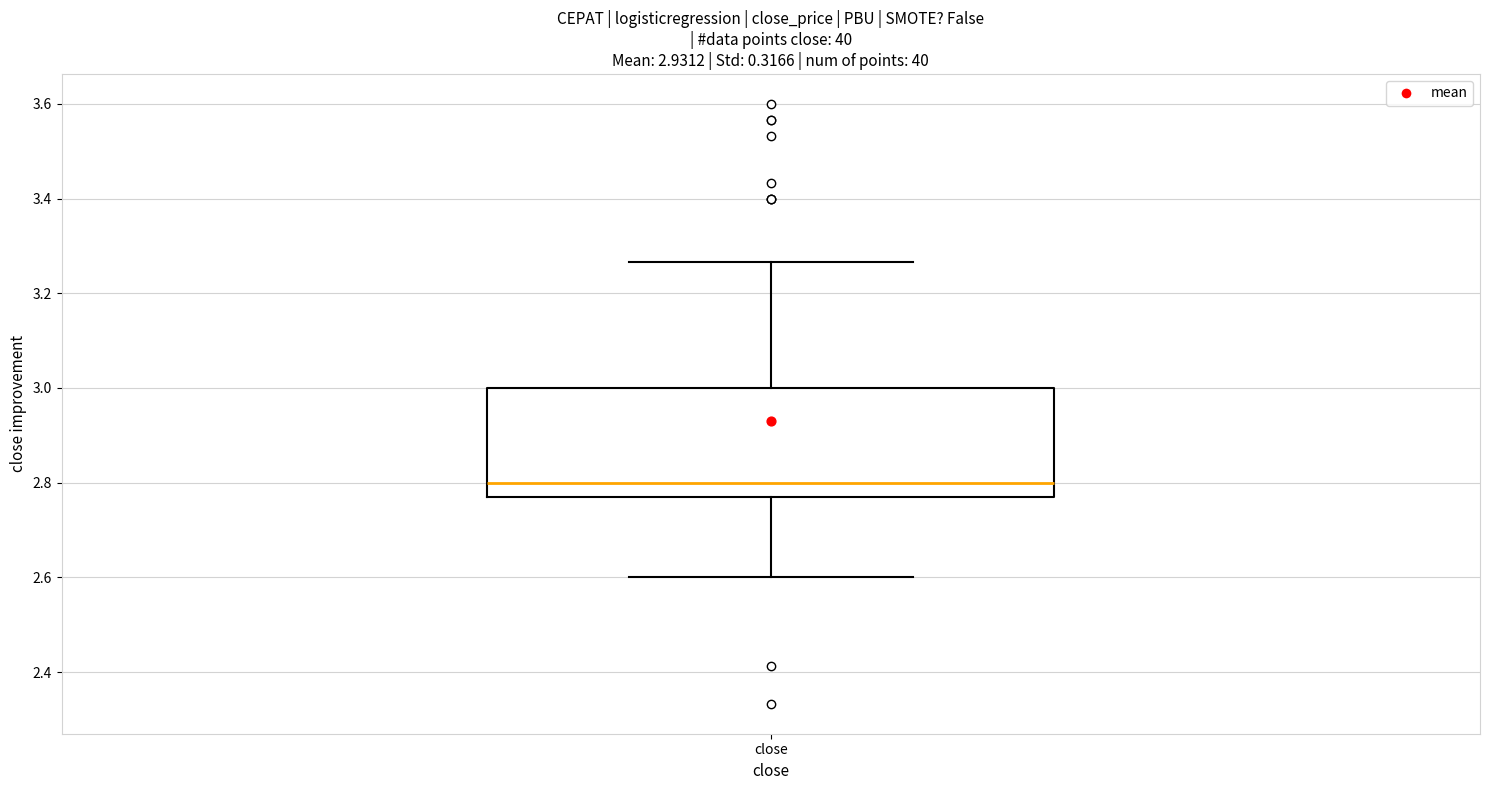

Transcribe this box plot: give where the median line is, the range the box spans, and where the two whiskers end, as read against the y-axis. The values are not printed on the chart, so give them approximately, as read against the axis.

median 2.80, box 2.76 to 3.00, whiskers 2.60 to 3.26